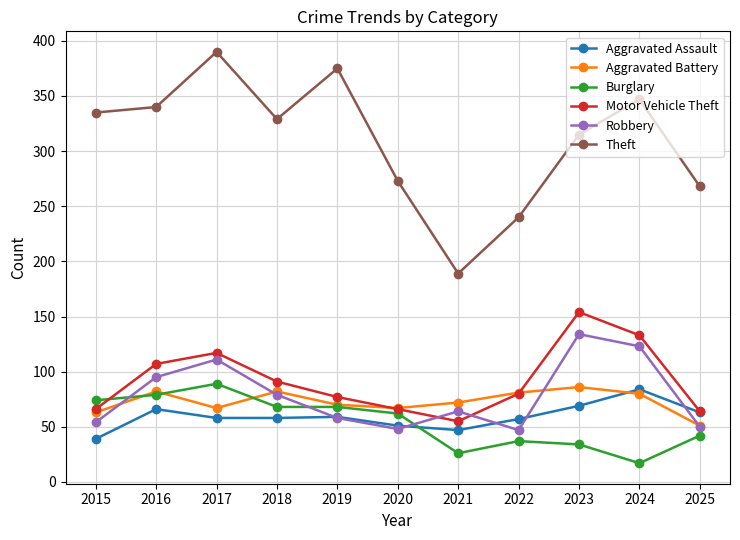

At which label does Aggravated Battery reach its peak?

2023